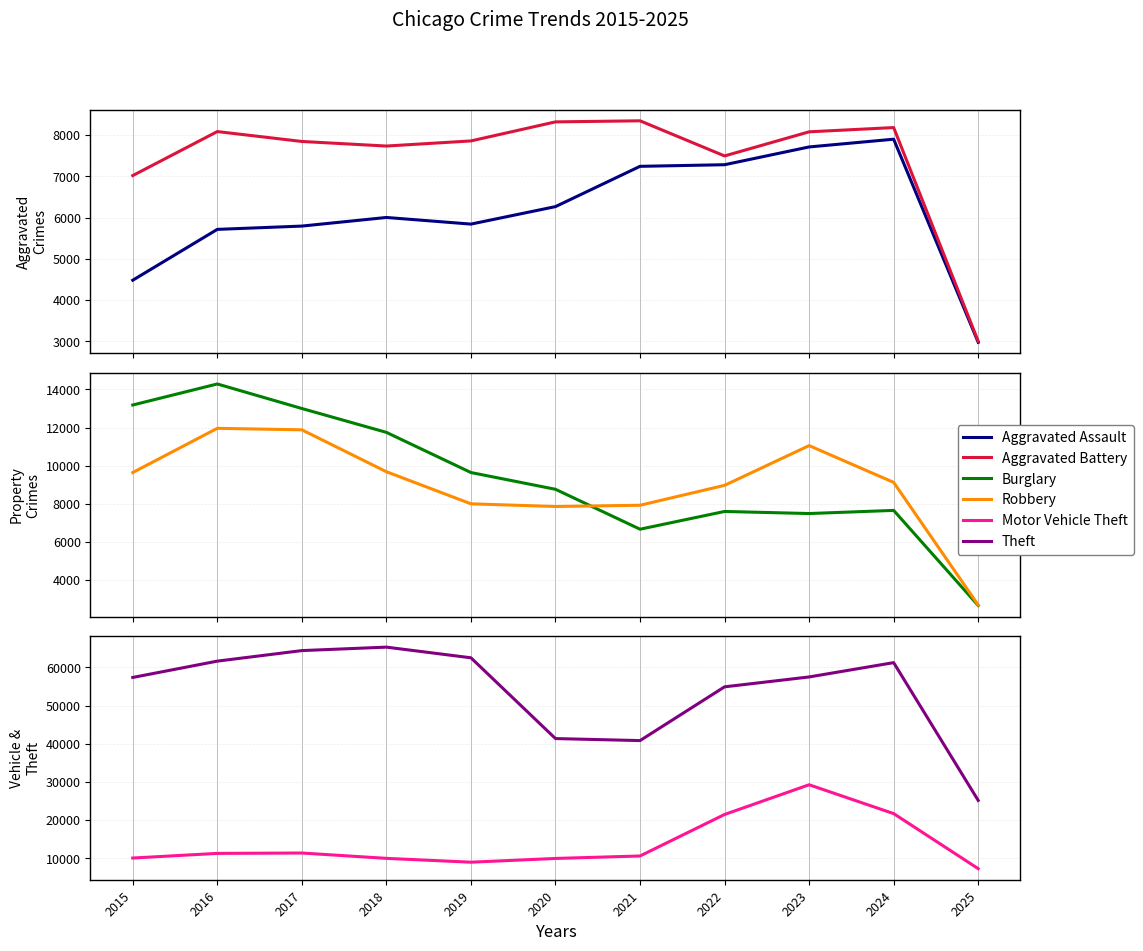

How many lines are shown in the chart?

6